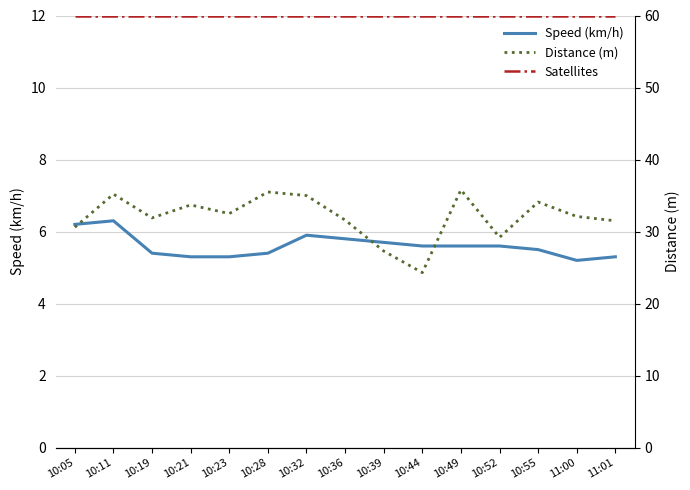

What is the value of the Satellites point at the 10th from the left?

12.0